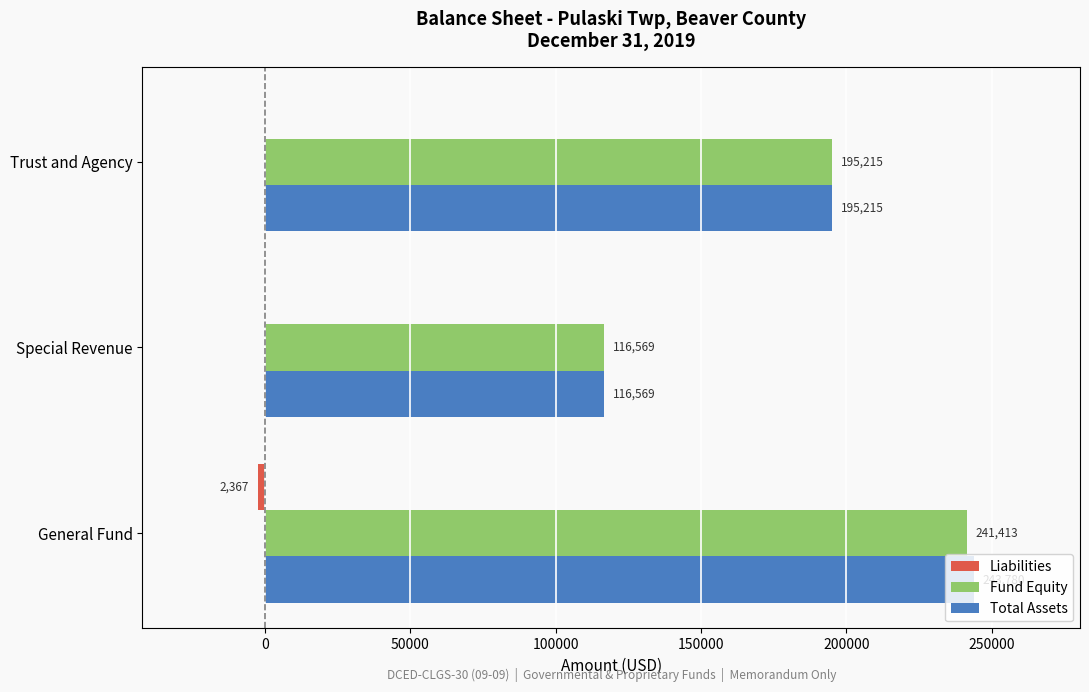

Is it true that Total Assets equals 40047 at Trust and Agency?

False